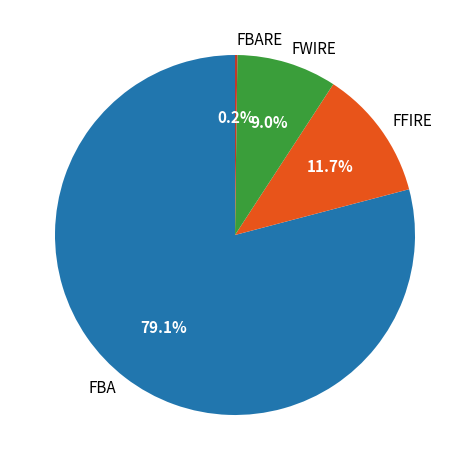

Which has a higher value, FWIRE or FFIRE?

FFIRE